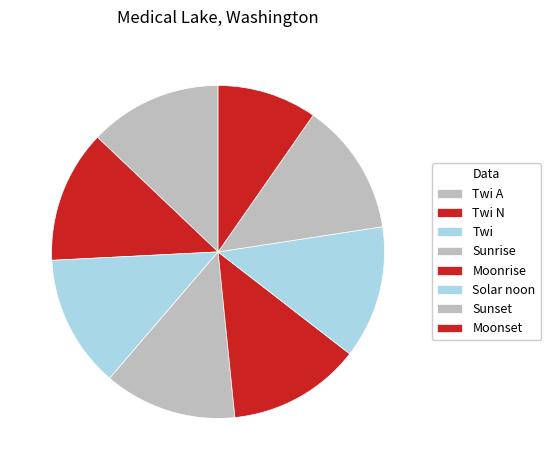

How many slices are in this pie chart?

8